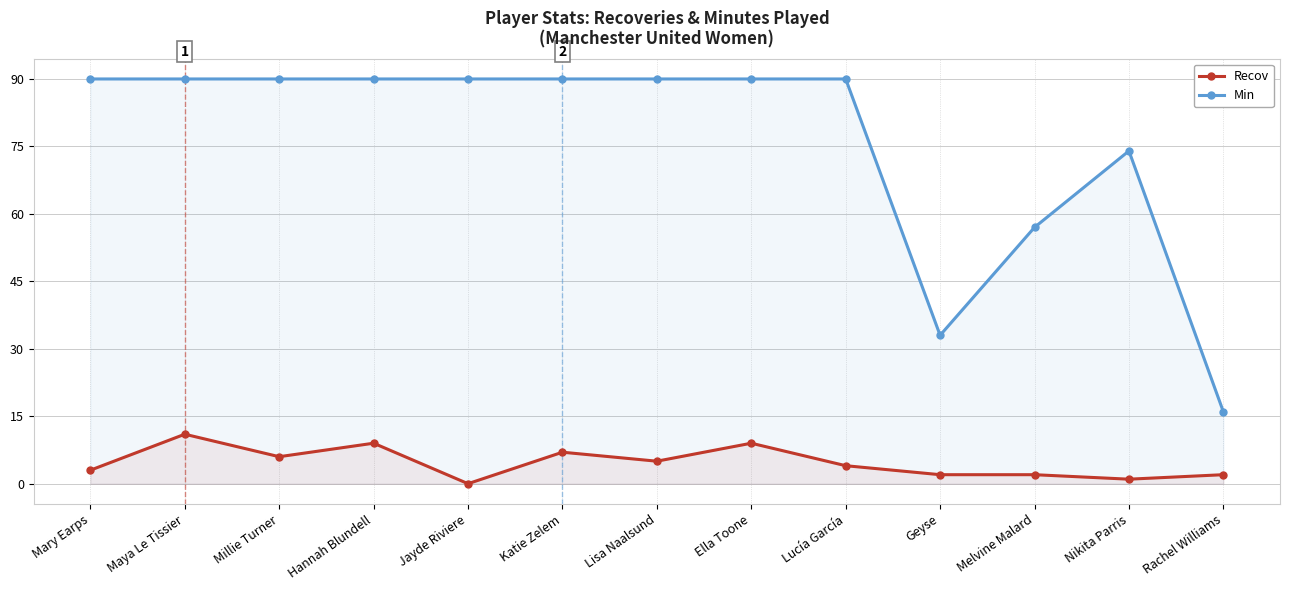

How many lines are shown in the chart?

2